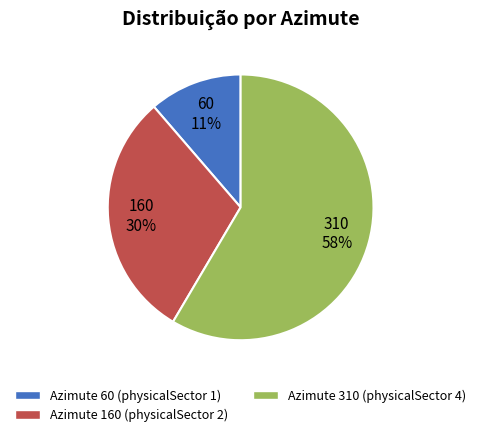

Rank the categories by value from lowest to highest.

Azimute 60 (physicalSector 1), Azimute 160 (physicalSector 2), Azimute 310 (physicalSector 4)